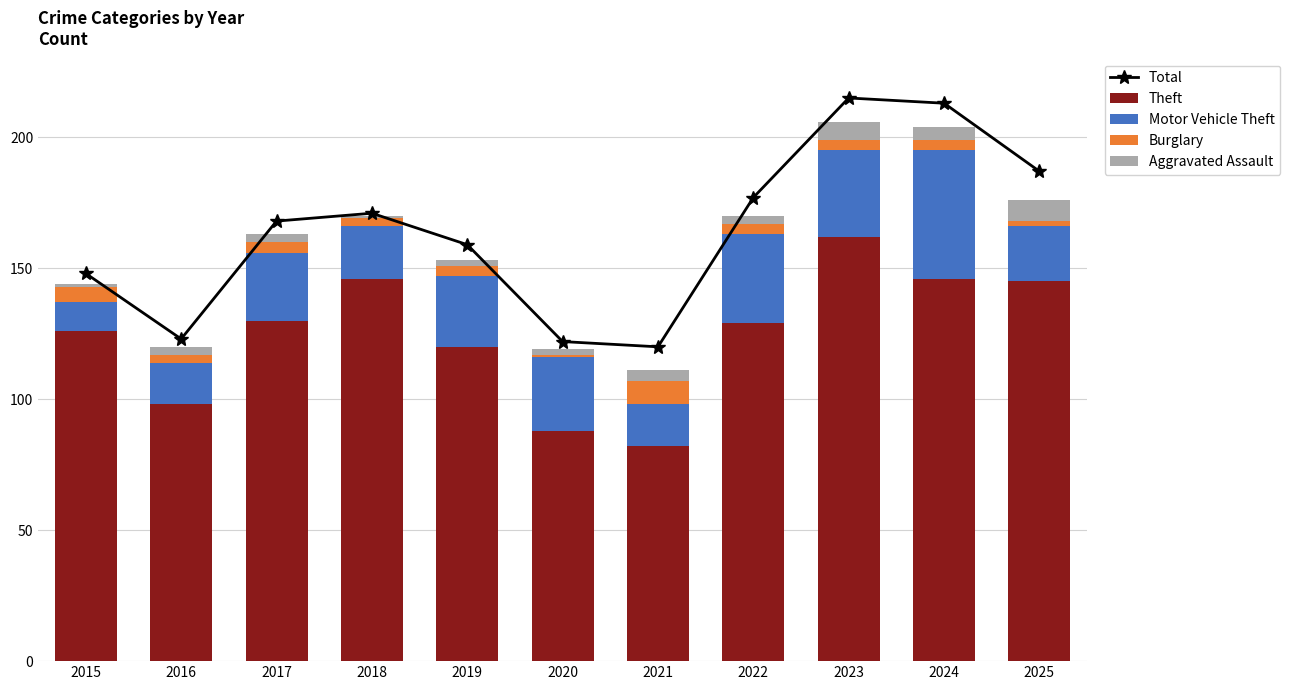

Which series has the widest spread of values?

Total